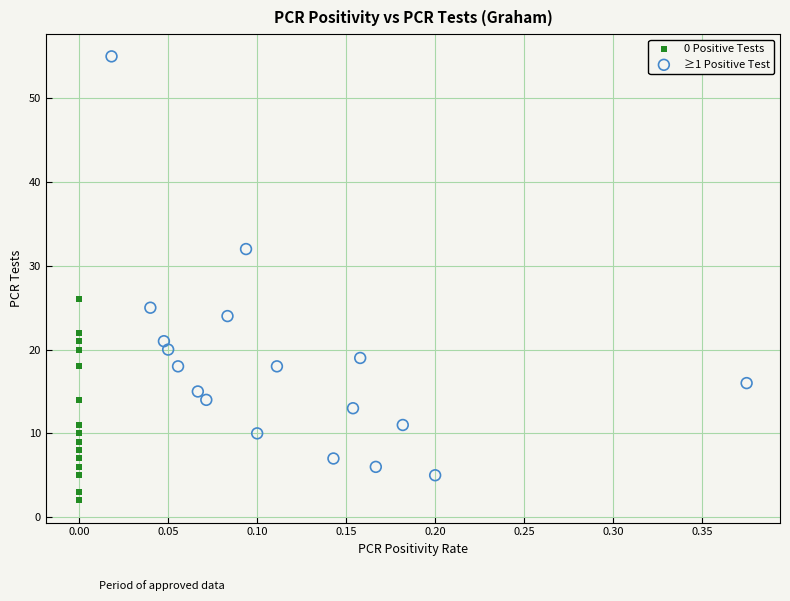

Which series has the largest Y range (max minus min)?

≥1 Positive Test